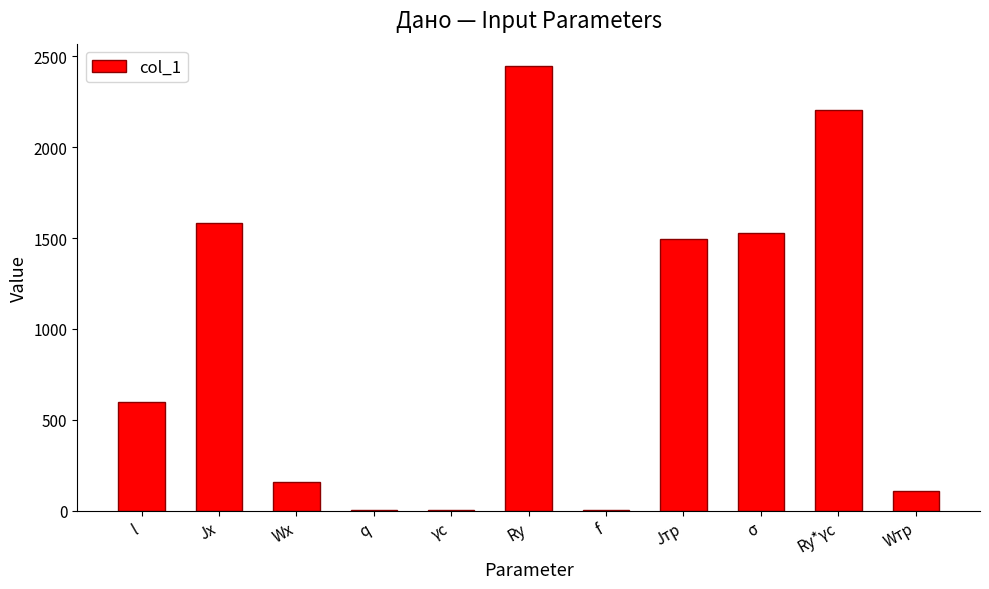

How many data points does each series have?

11